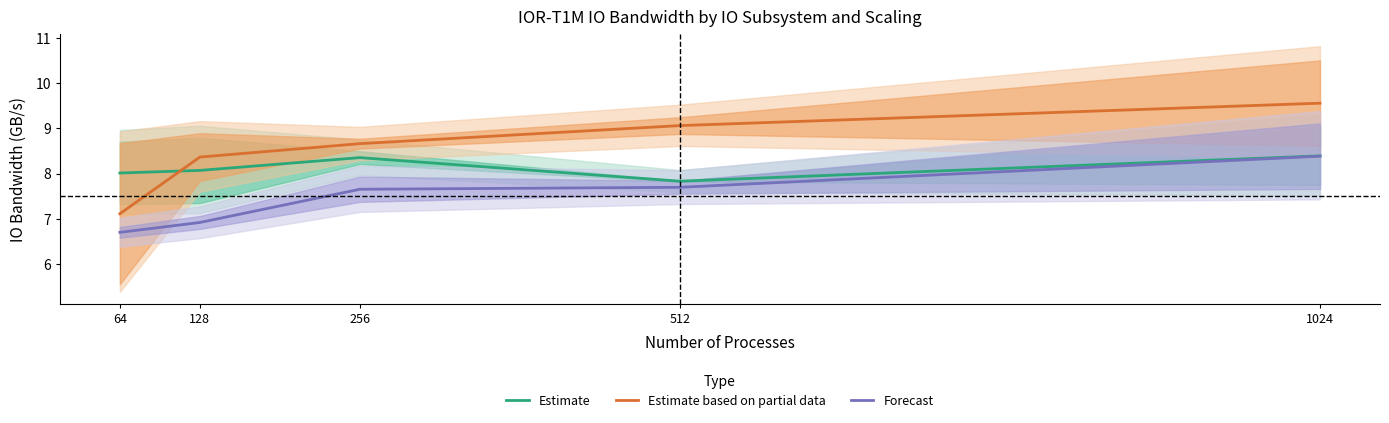

What is the spread (max minus min) of values at 1024?

1.2